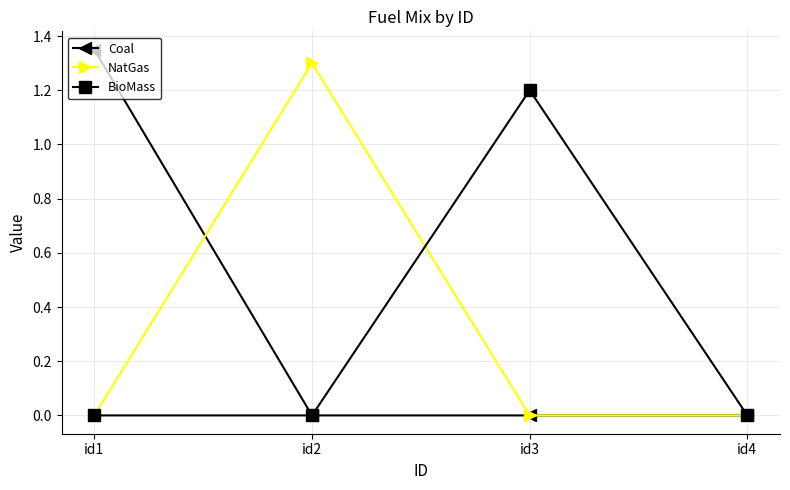

Is the value of BioMass at id4 greater than the value of Coal at id1?

No